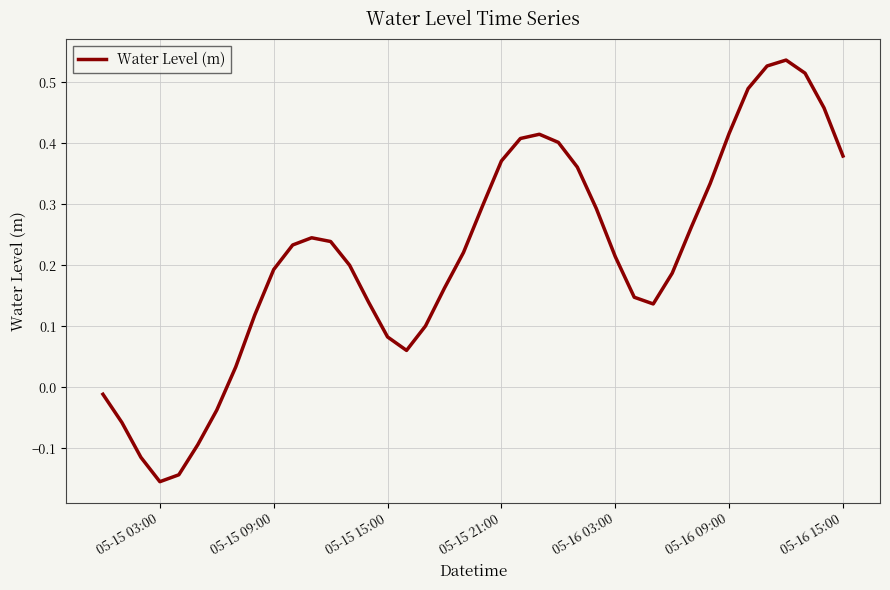

What is the difference between the maximum and minimum values?

0.7